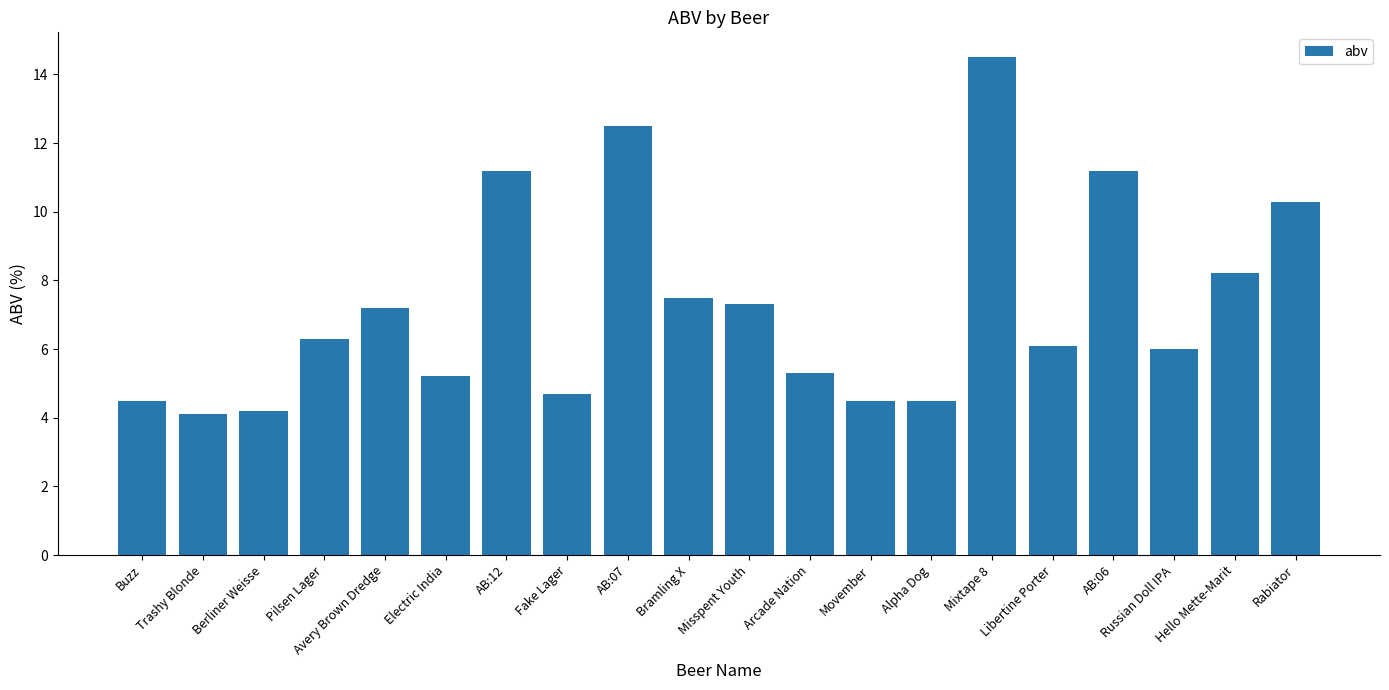

Count the number of categories in the chart.

20